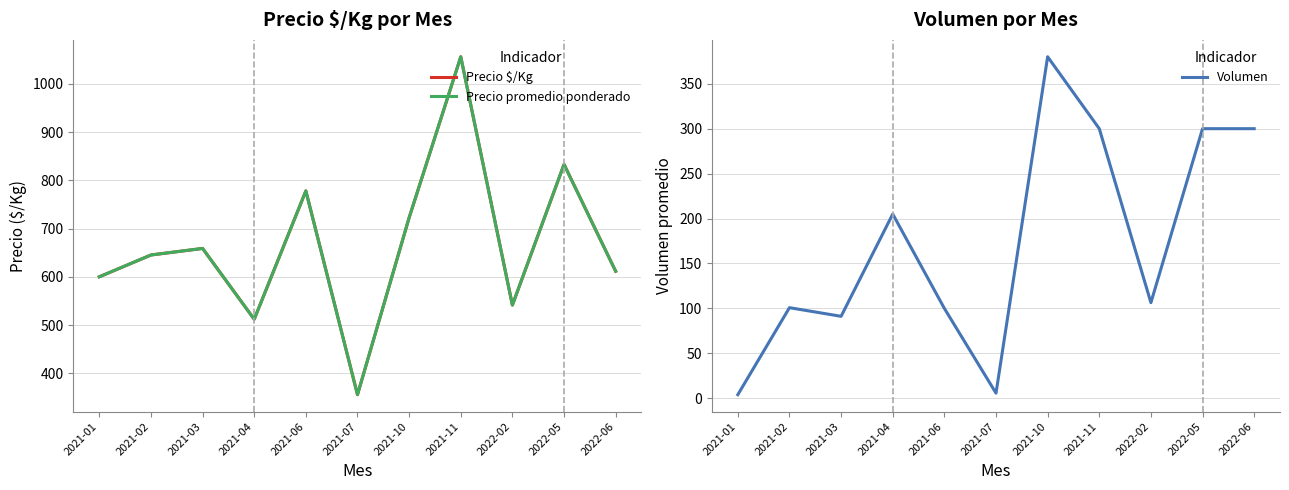

Which series has the widest spread of values?

Precio $/Kg